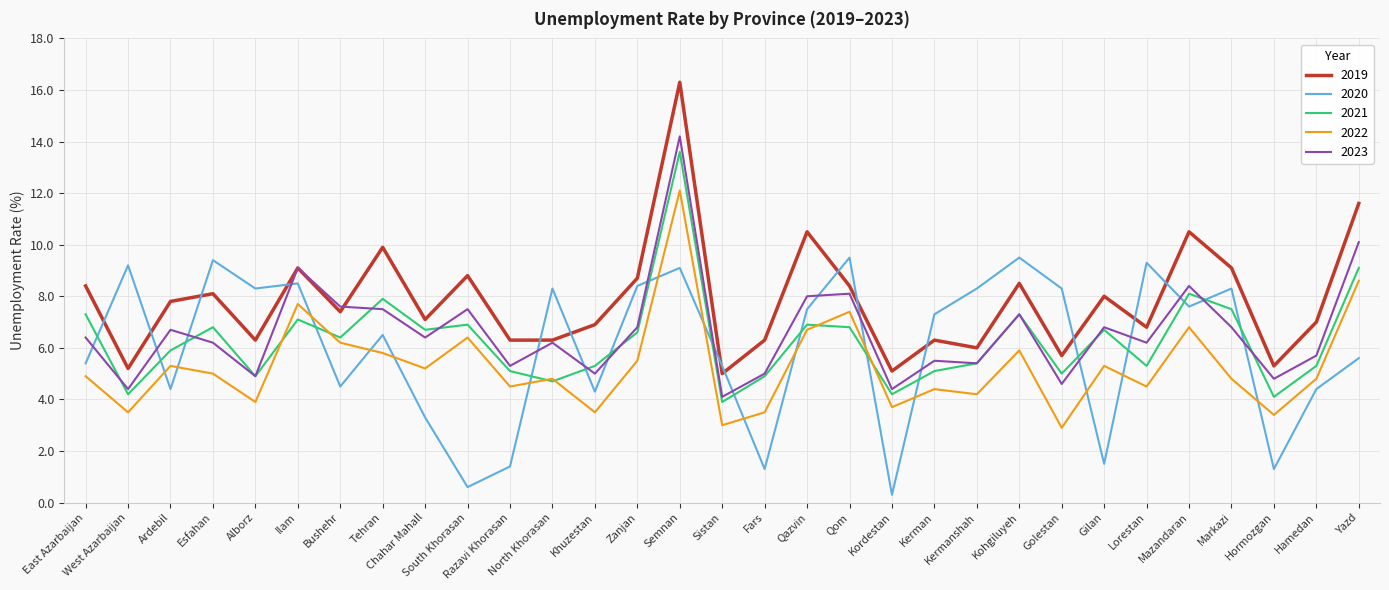

Which series has the largest range (max minus min)?

2019